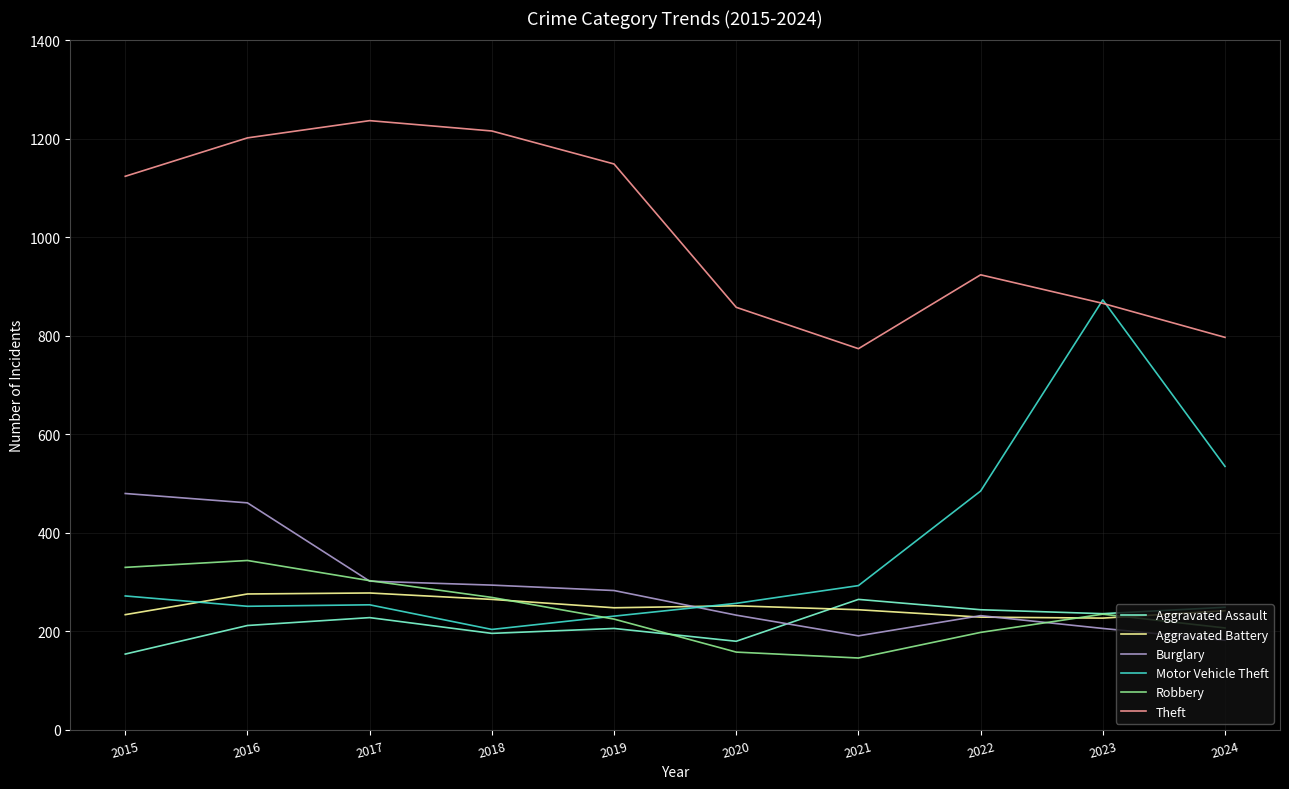

What is the approximate value of Theft at 2023?

866